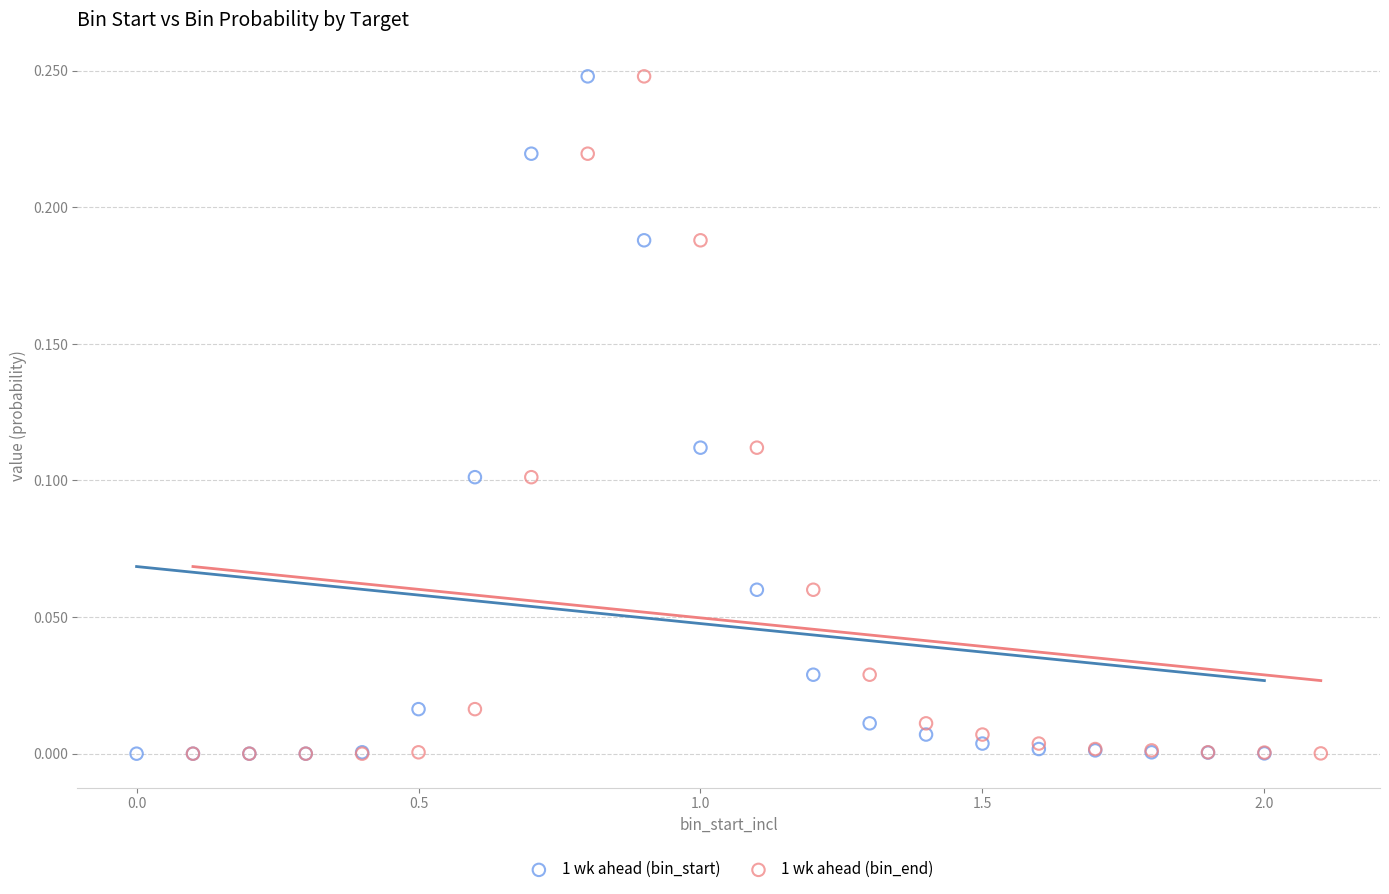

What are all the series names shown in the legend?

1 wk ahead (bin_start), 1 wk ahead (bin_end)